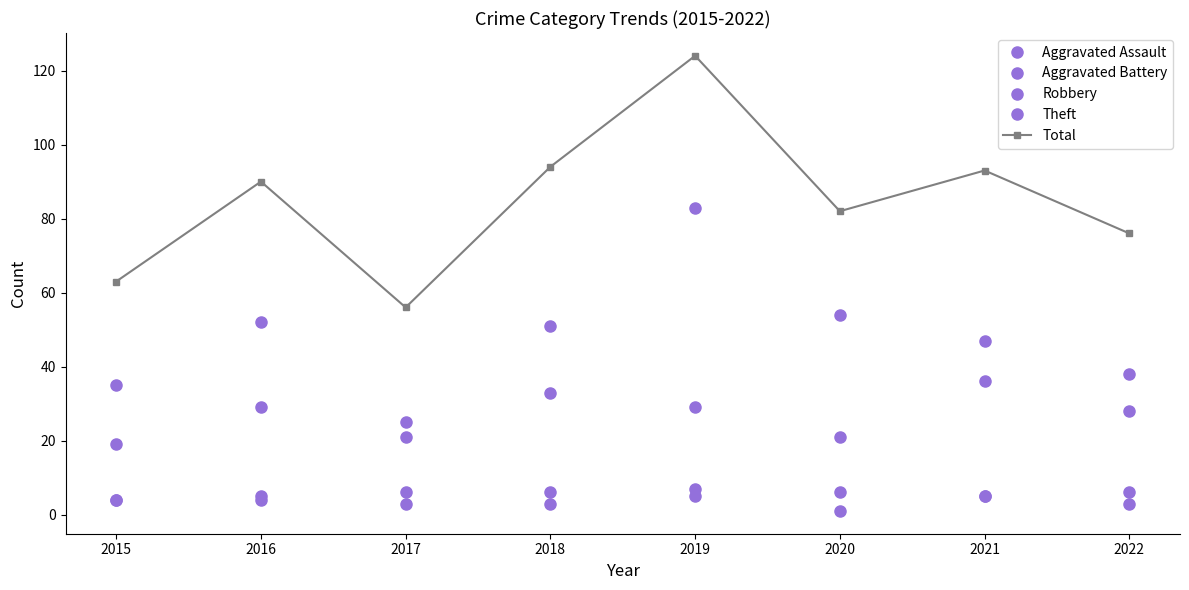

Reading right to left, extract all data points from this chart.

Aggravated Assault: 3	5	1	7	3	3	4	4
Aggravated Battery: 6	5	6	5	6	6	5	4
Robbery: 28	47	21	29	33	21	29	19
Theft: 38	36	54	83	51	25	52	35
Total: 76	93	82	124	94	56	90	63